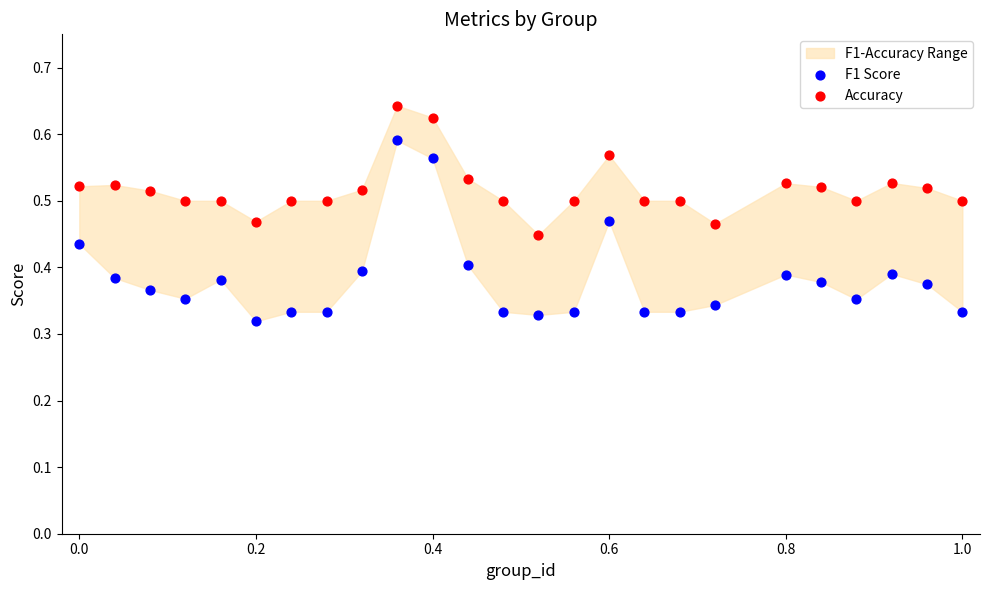

Across all data points, what is the range of X values (max minus min)?

1.0